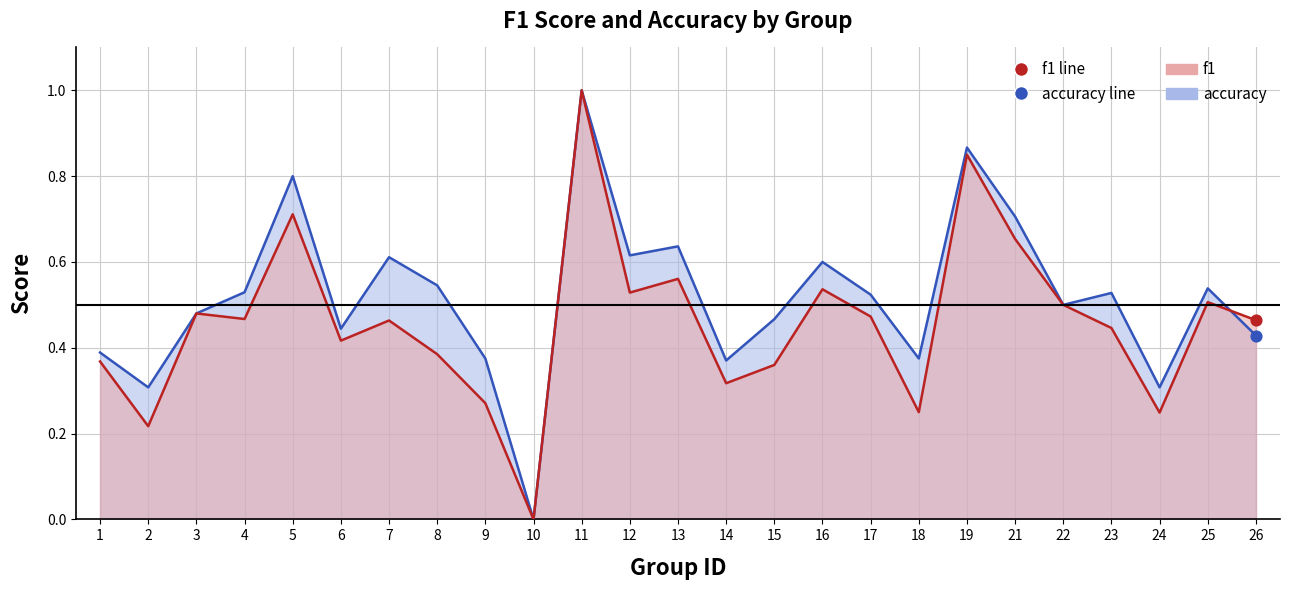

Which series reaches the minimum Y coordinate?

f1